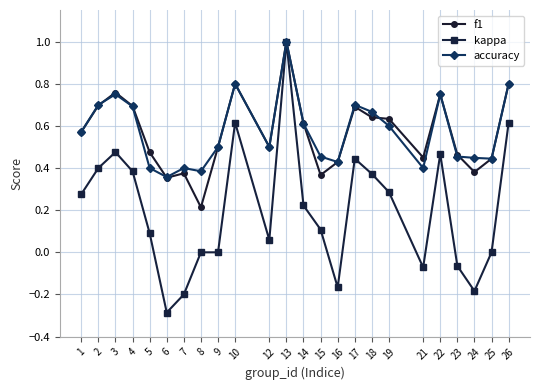

Which series has the widest spread of values?

kappa